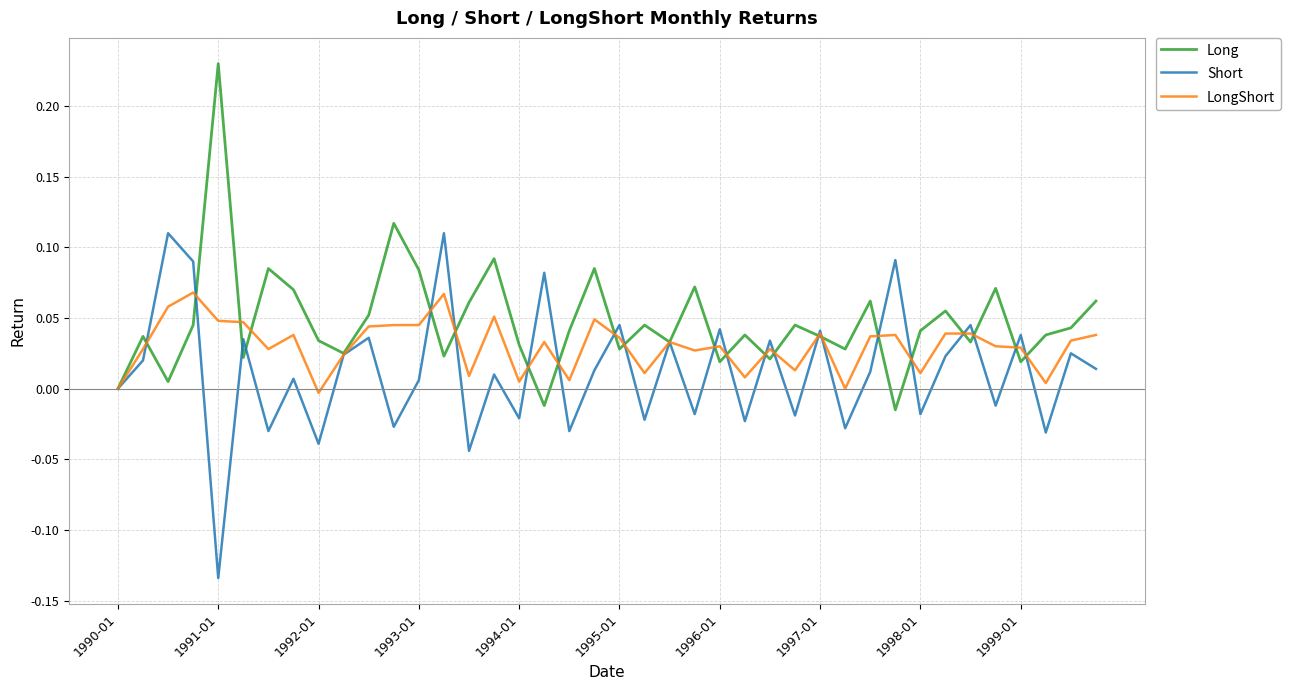

List the series in order of their peak value, lowest first.

LongShort, Short, Long